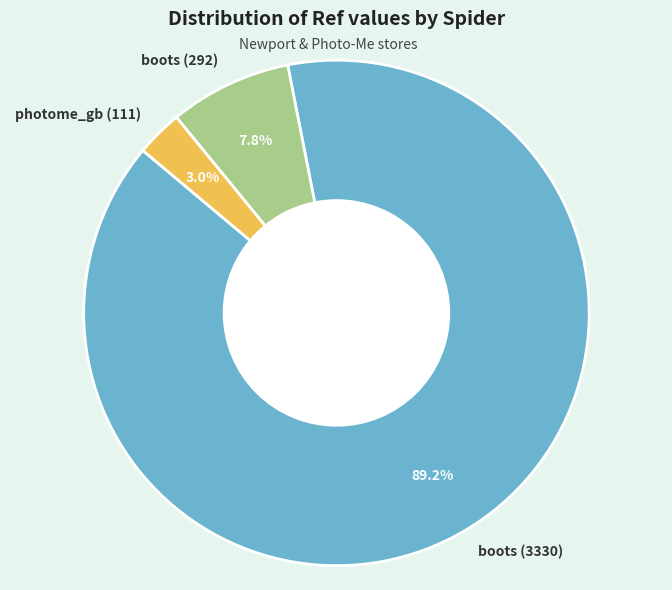

Does boots (3330) account for over 50% of the chart?

Yes